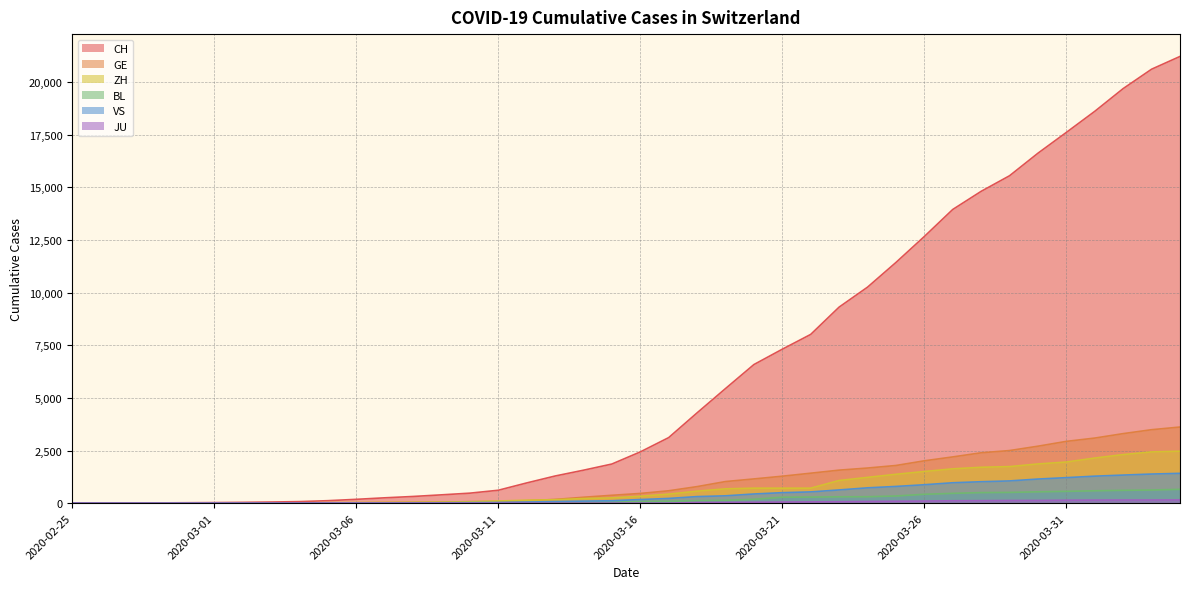

True or false: BL and GE intersect in this chart.

False